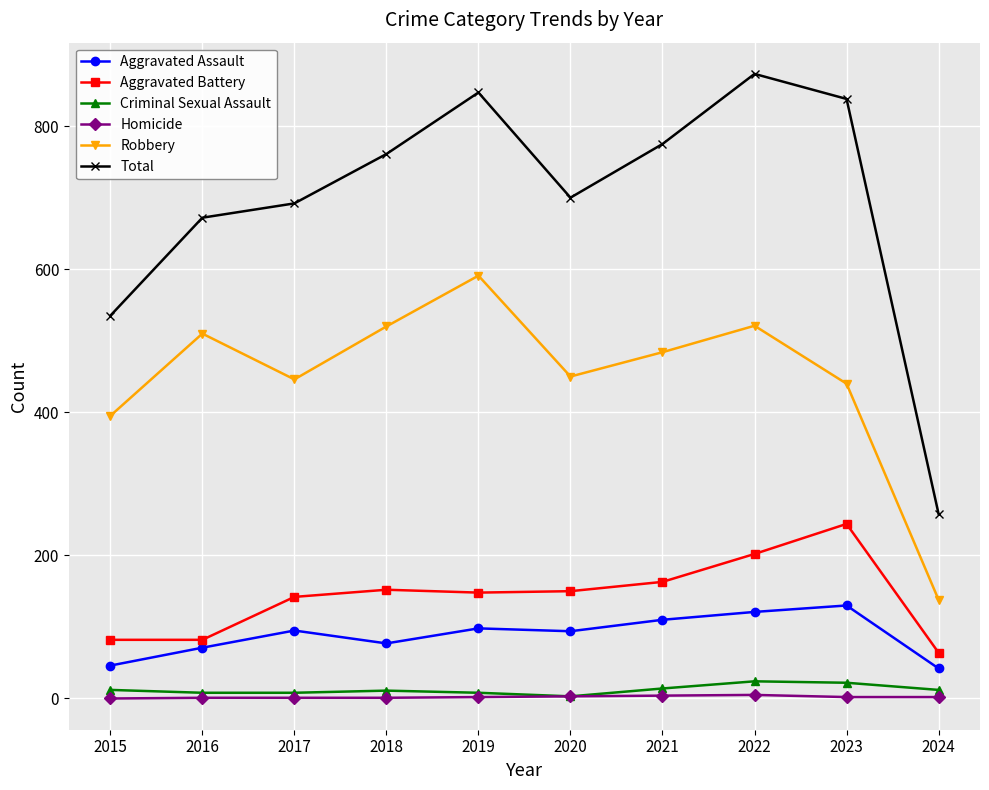

In Criminal Sexual Assault, how many points are higher than both neighbors (excluding endpoints)?

2